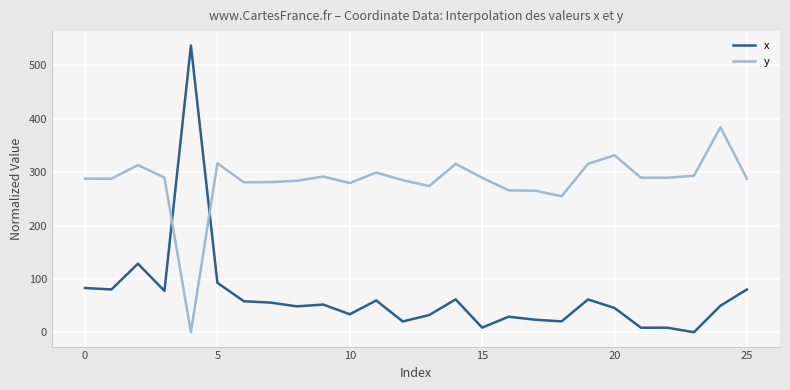

Rank the series by their average value, from highest to lowest.

y, x